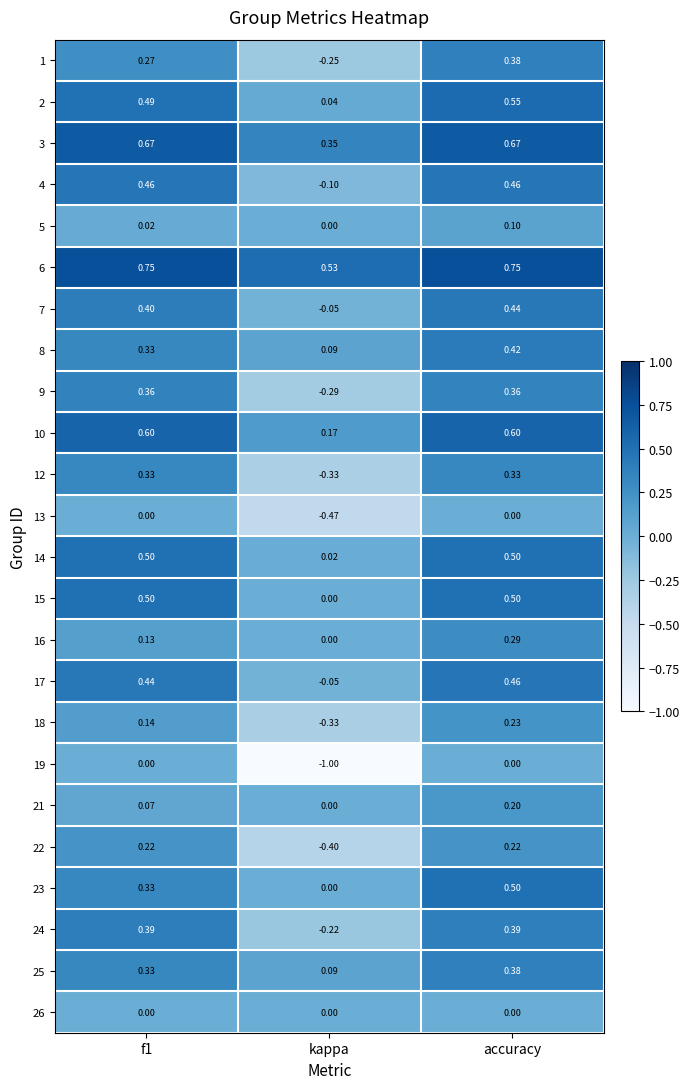

Where is 5 nearest to the value 0?

kappa